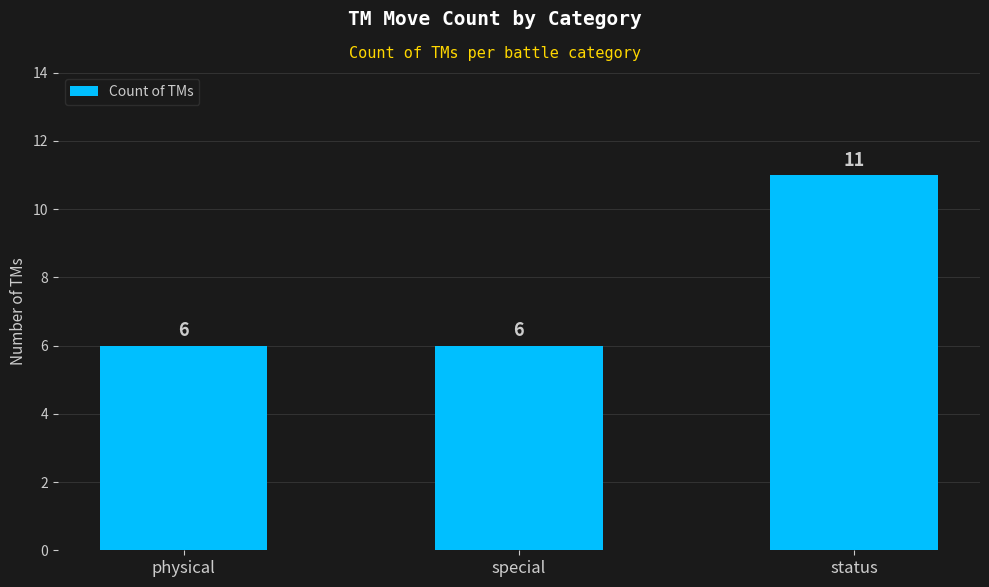

What is the average value?

8